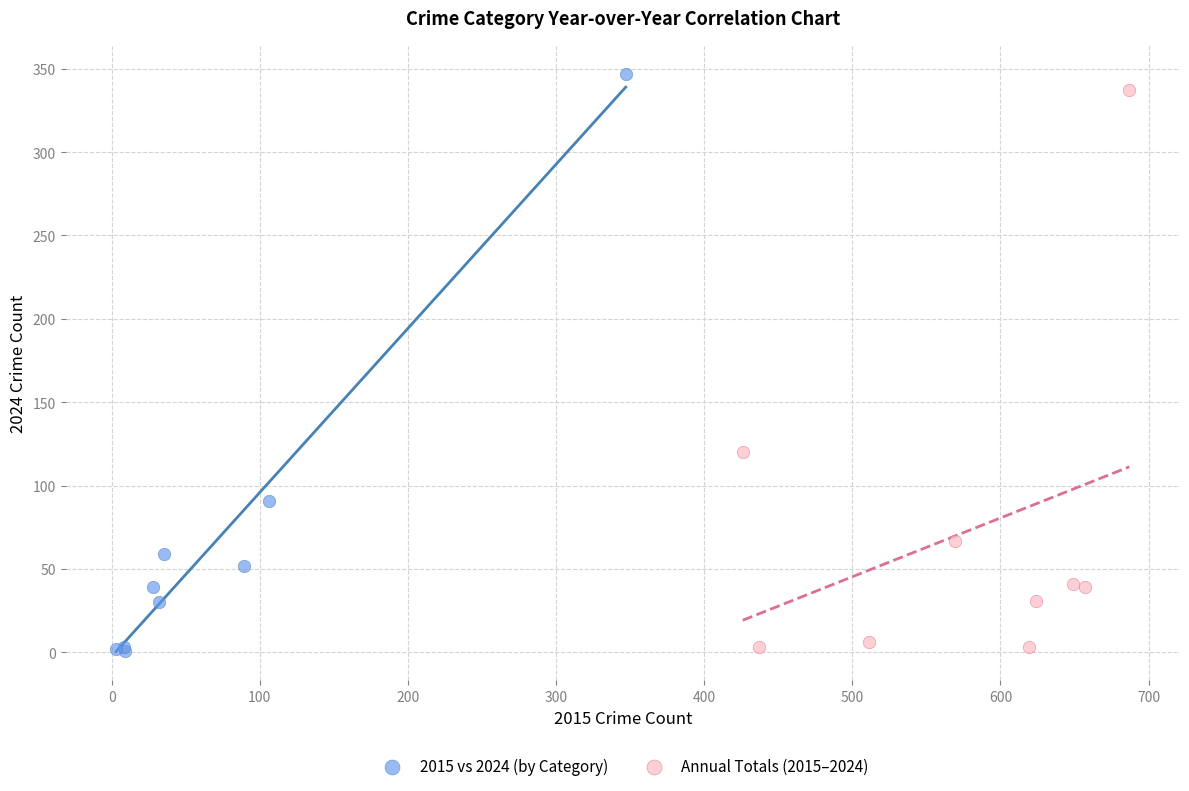

Which series has the largest Y range (max minus min)?

2015 vs 2024 (by Category)